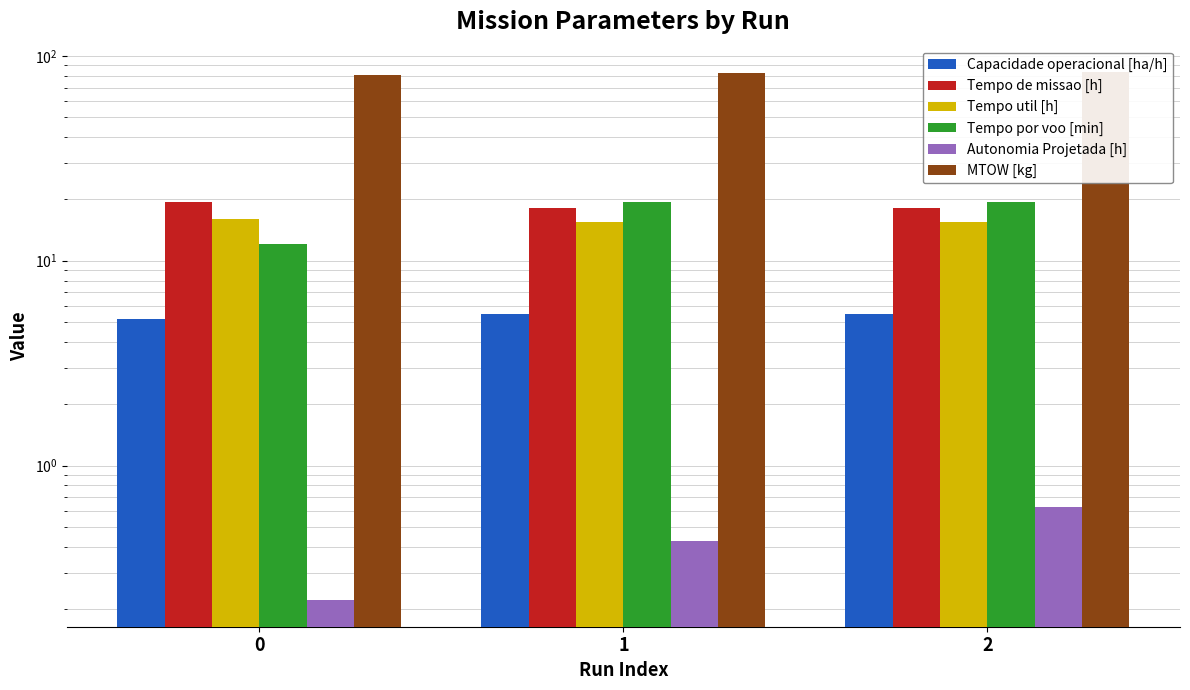

Is the value of Autonomia Projetada [h] at 2 greater than the value of Capacidade operacional [ha/h] at 2?

No